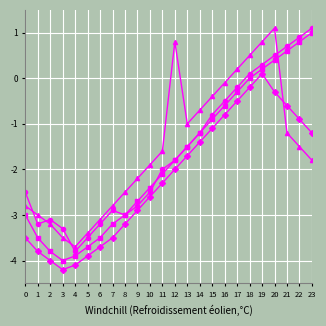

What is the total value across all series at 2?

-14.1